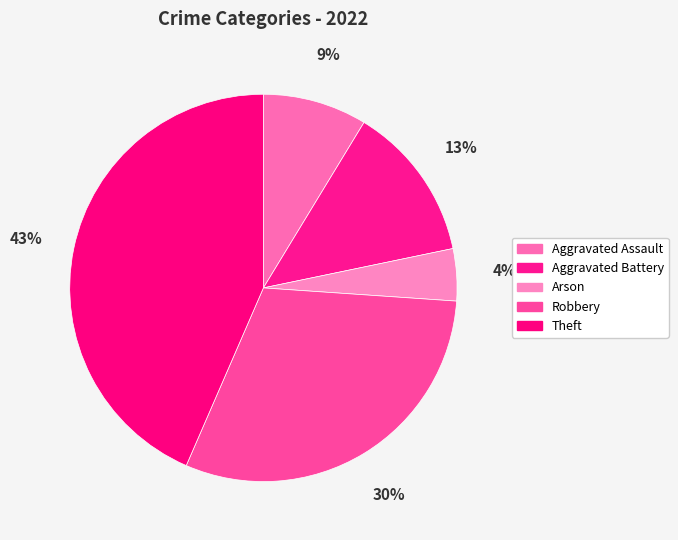

To the nearest percent, what is the combined percentage of Robbery and Aggravated Assault?

39%